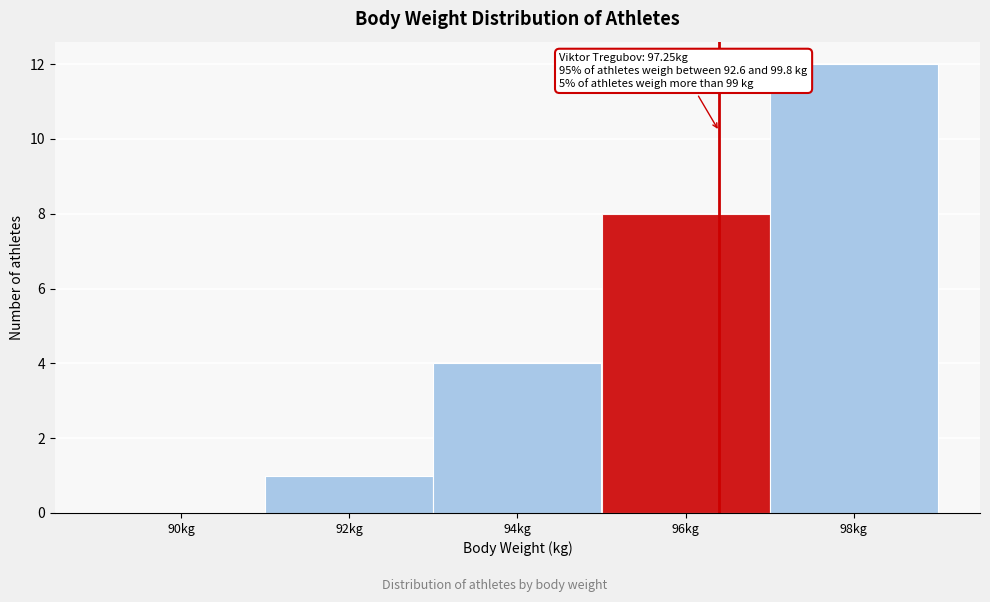

Reading left to right, extract all data points from this chart.

90kg=0	92kg=1	94kg=4	96kg=8	98kg=12